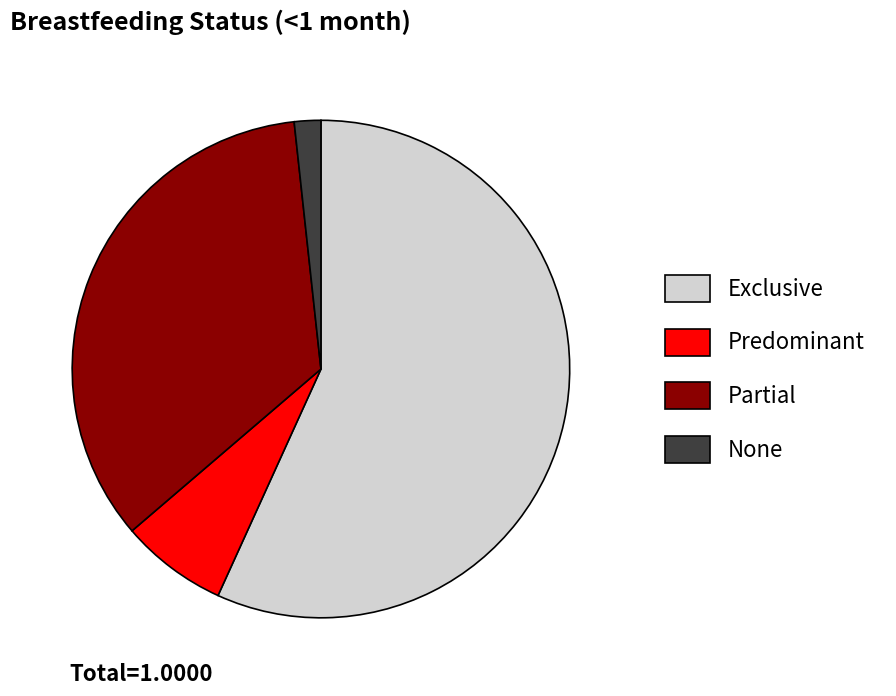

Is there a majority slice in this chart?

Yes